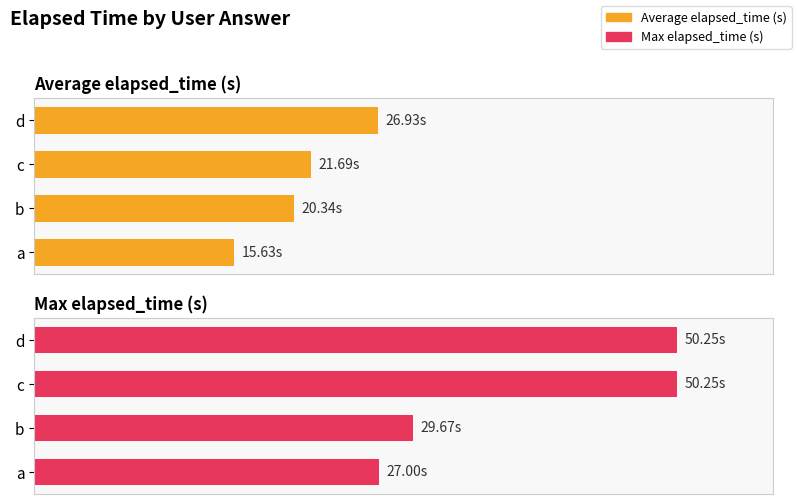

What is the maximum value shown in the chart?

50.2